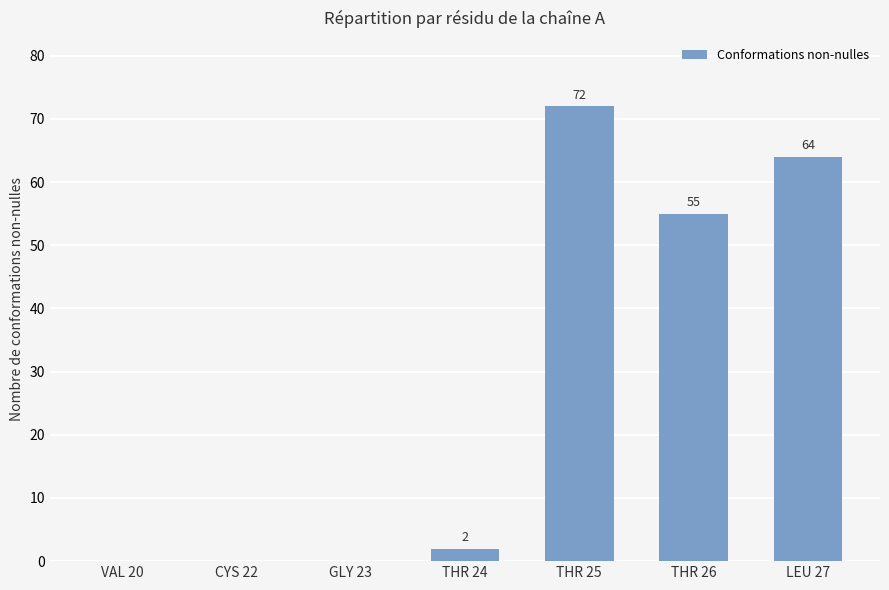

How many data points does each series have?

7